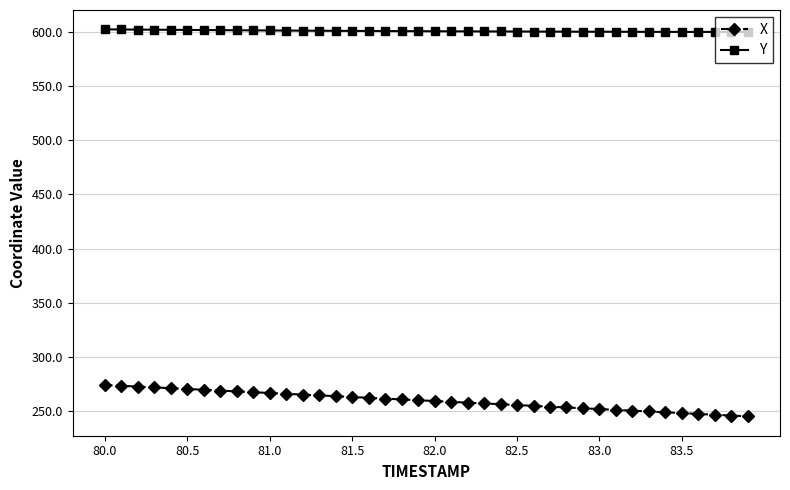

What is the value of the Y point at the 22nd from the left?

600.6